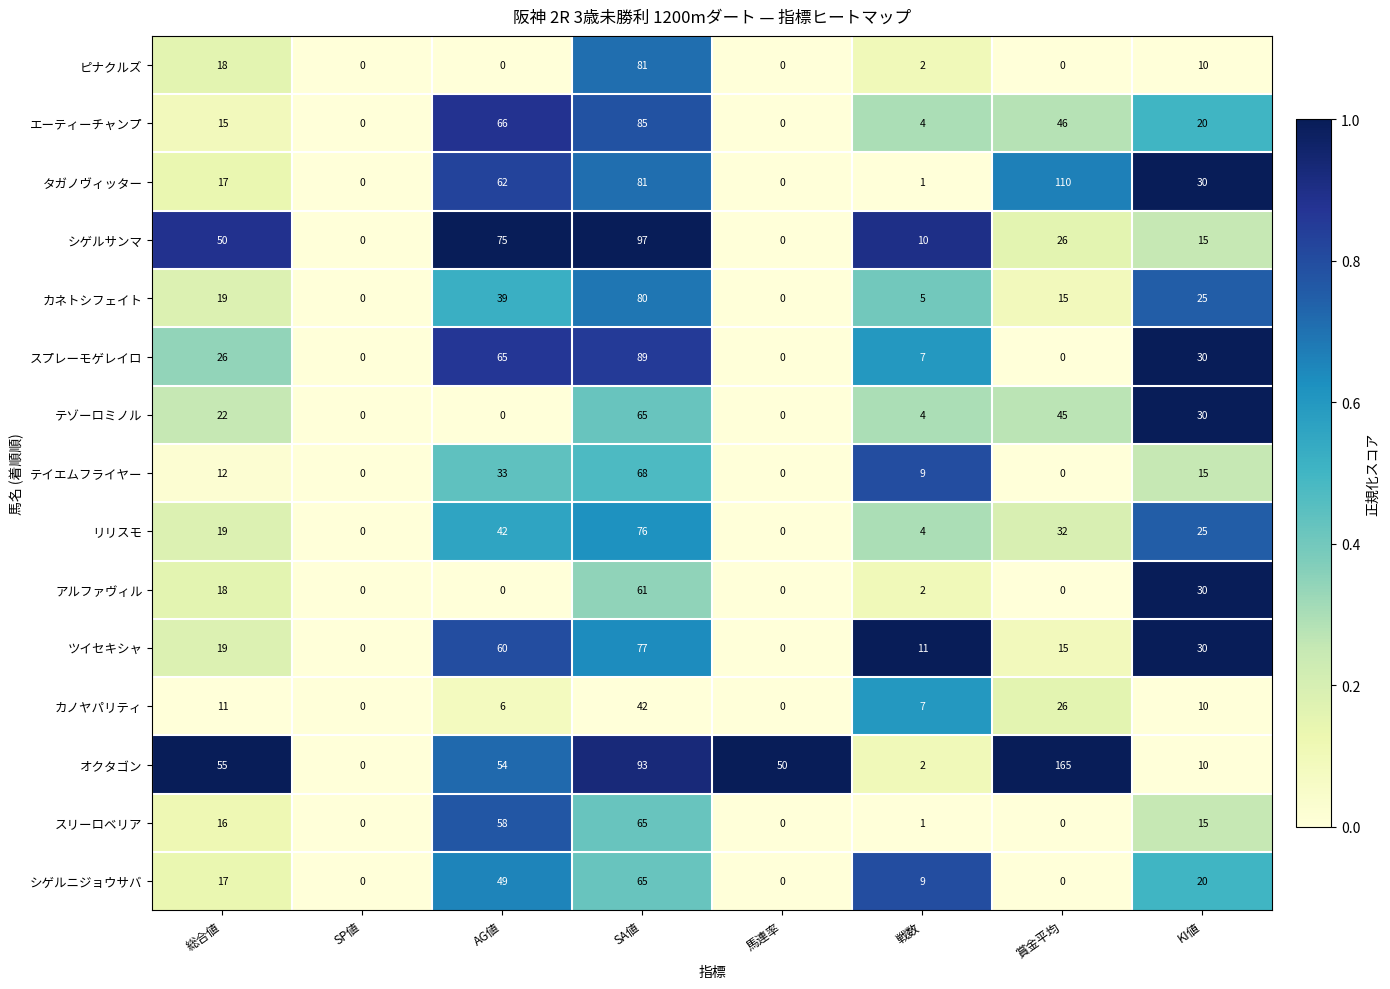

At which label is リリスモ closest to 38?

AG値